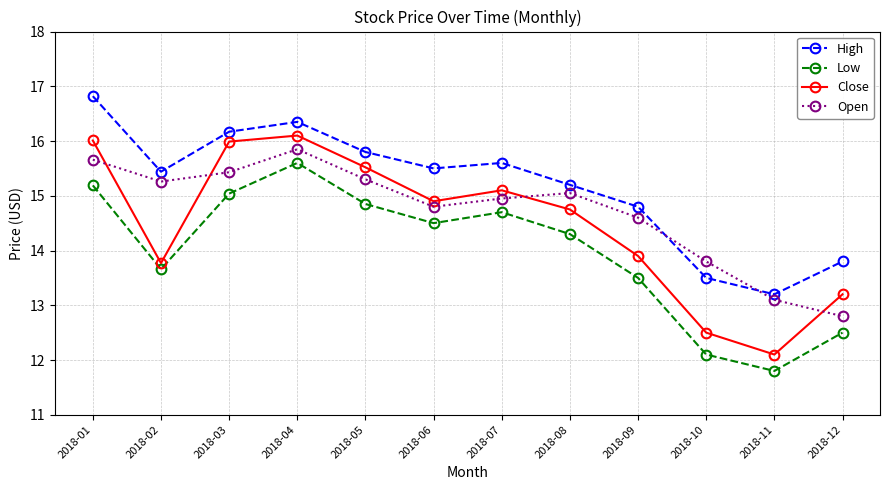

What is the value of the Low point at the 1st from the left?

15.2